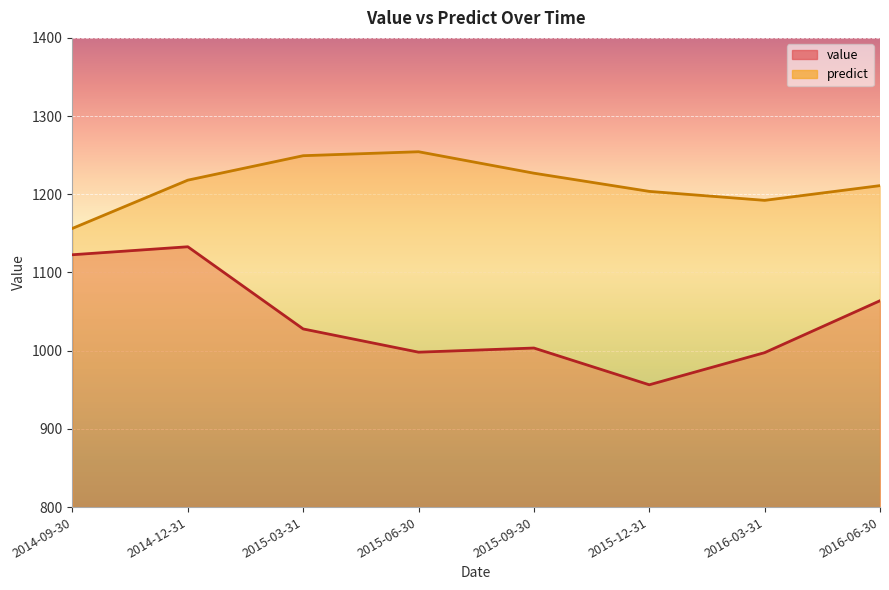

What is the label of the 5th point from the right?

2015-06-30